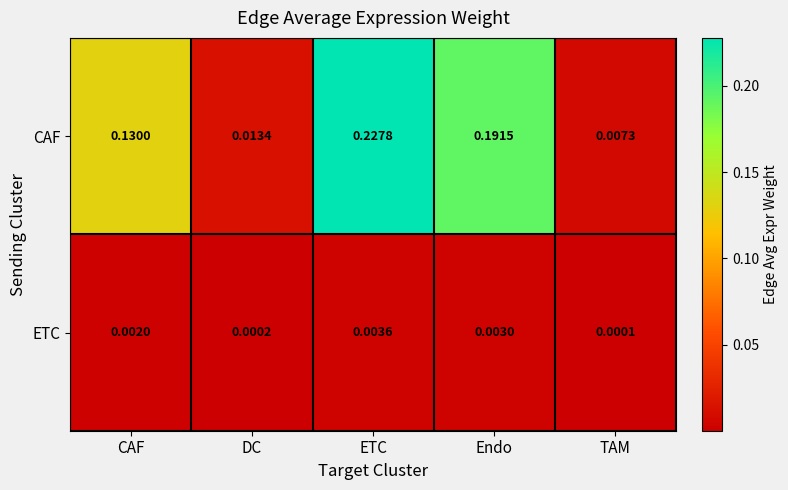

At CAF, list the series in order from largest to smallest.

CAF, ETC